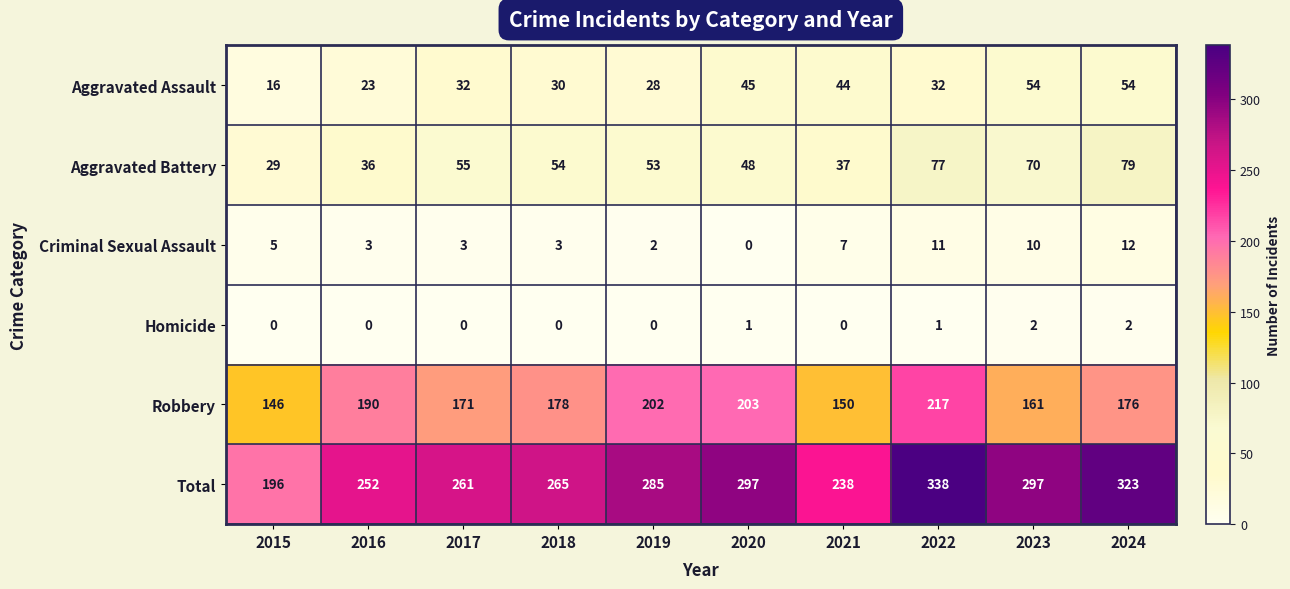

Is the value of Total at 2021 greater than the value of Homicide at 2022?

Yes